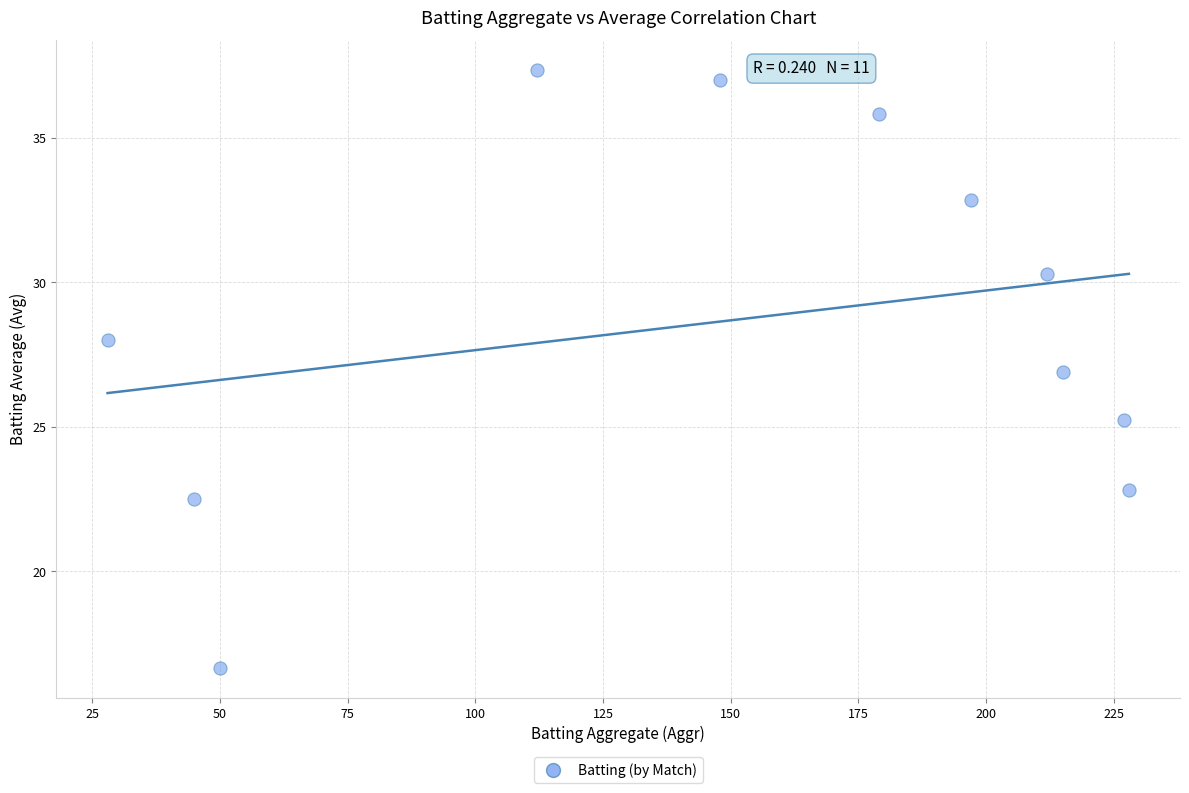

What is the average X value?

149.2